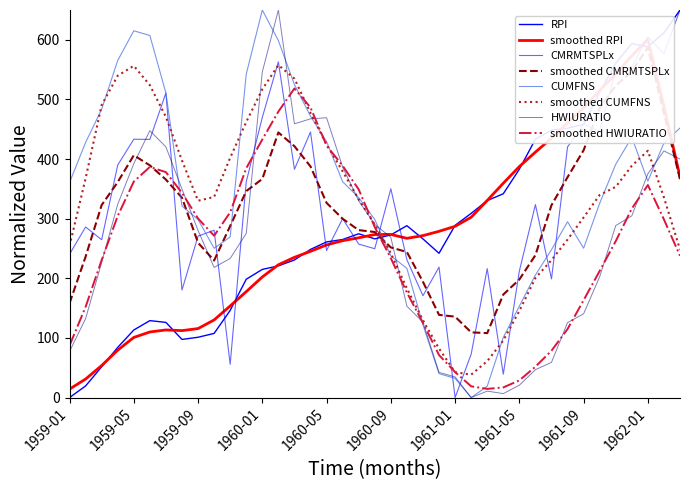

Which category has the lowest value across all series?

1959-01